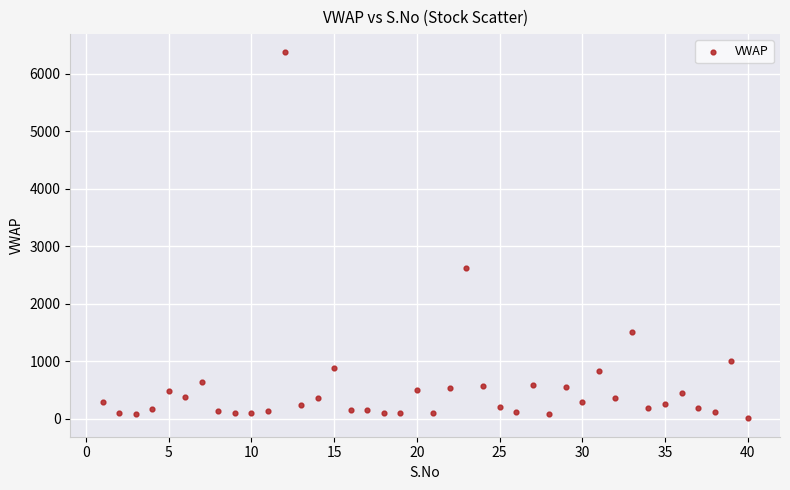

What Y value in the scatter plot is closest to 3189?

2619.3